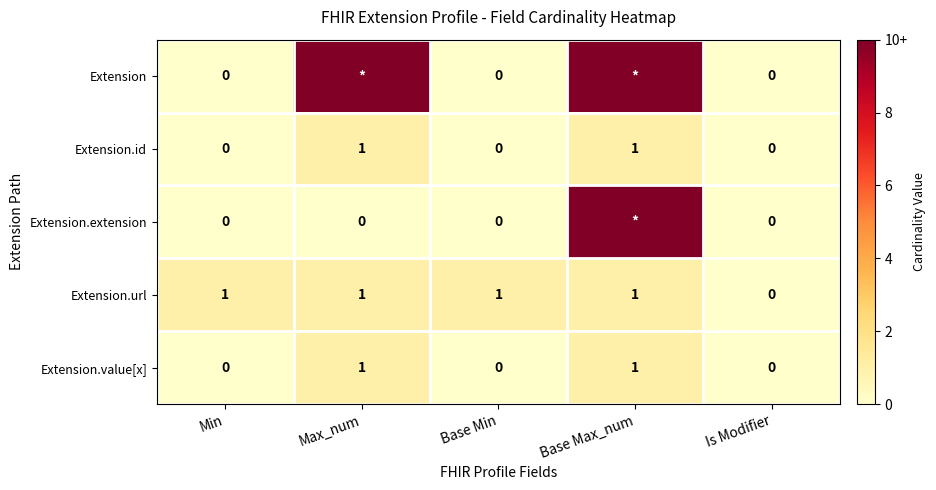

Is it true that Extension.id equals 1 at Max_num?

True